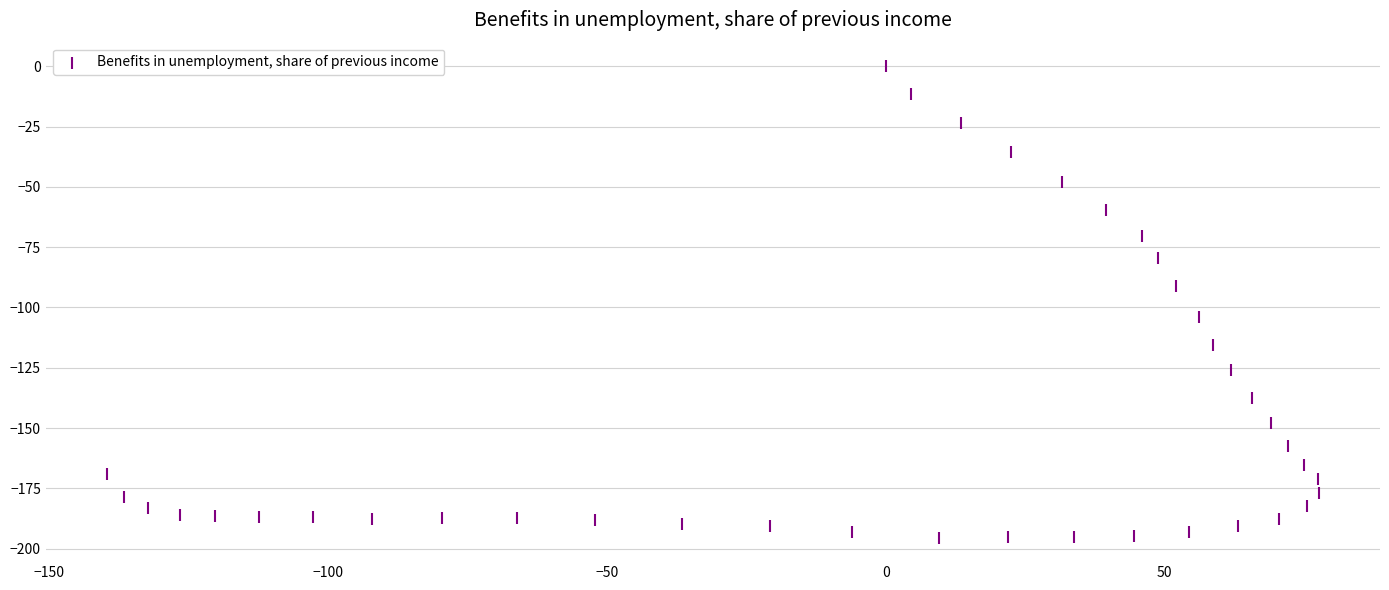

What is the range of Y values (max minus min)?

195.4